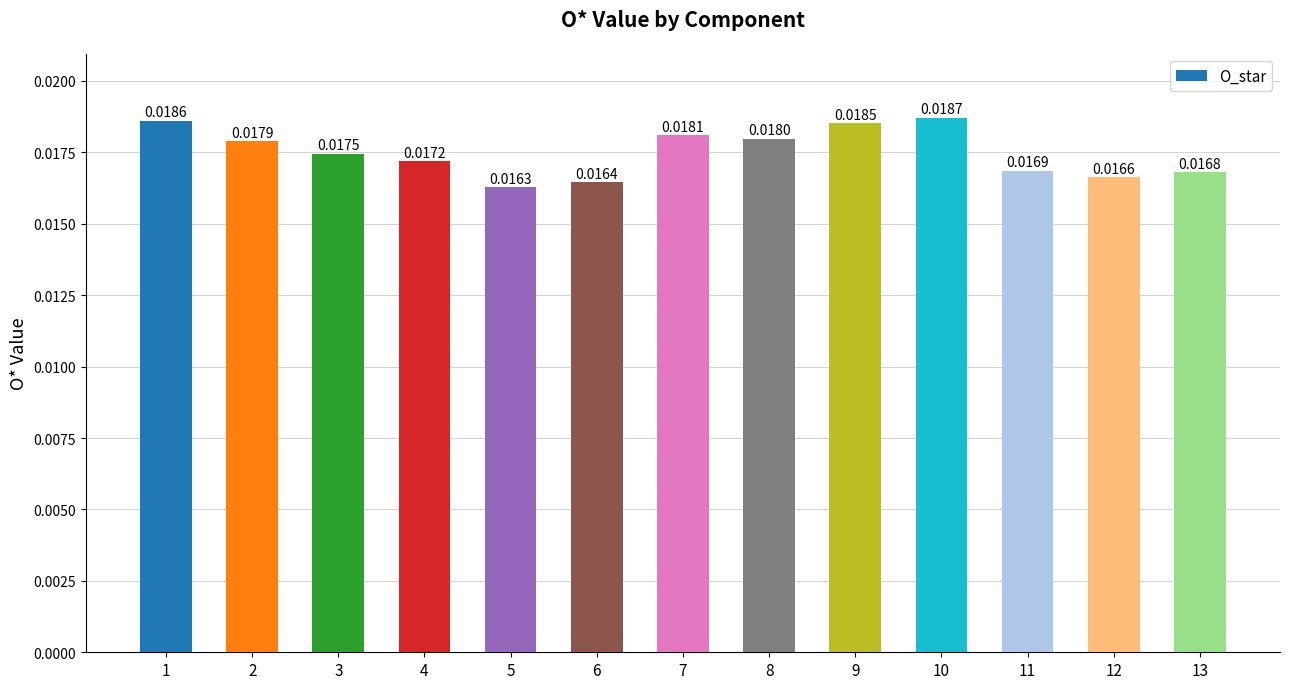

Between 11 and 4, which is larger?

4